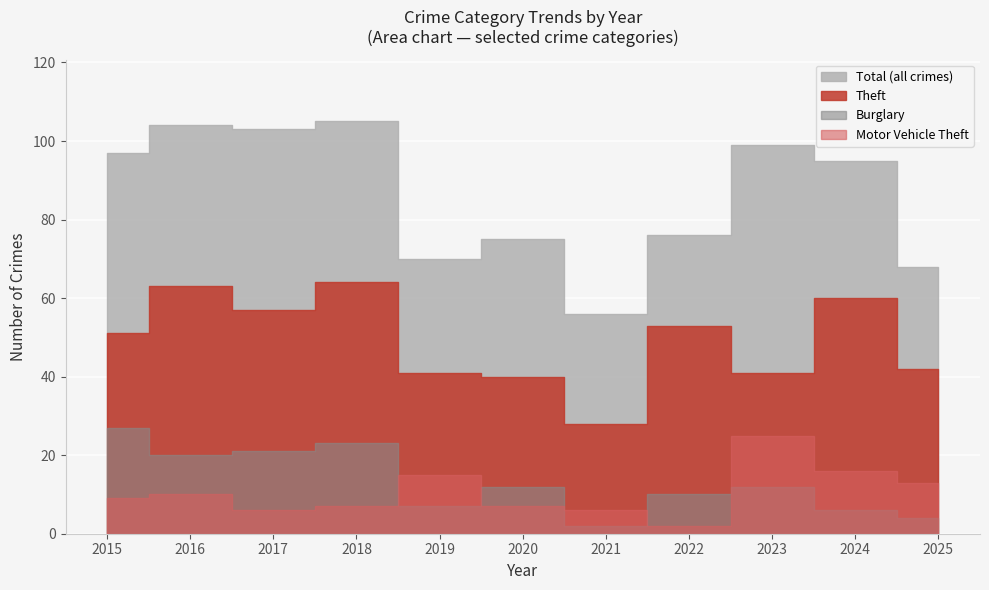

Which category has the lowest value in the Theft series?

2021